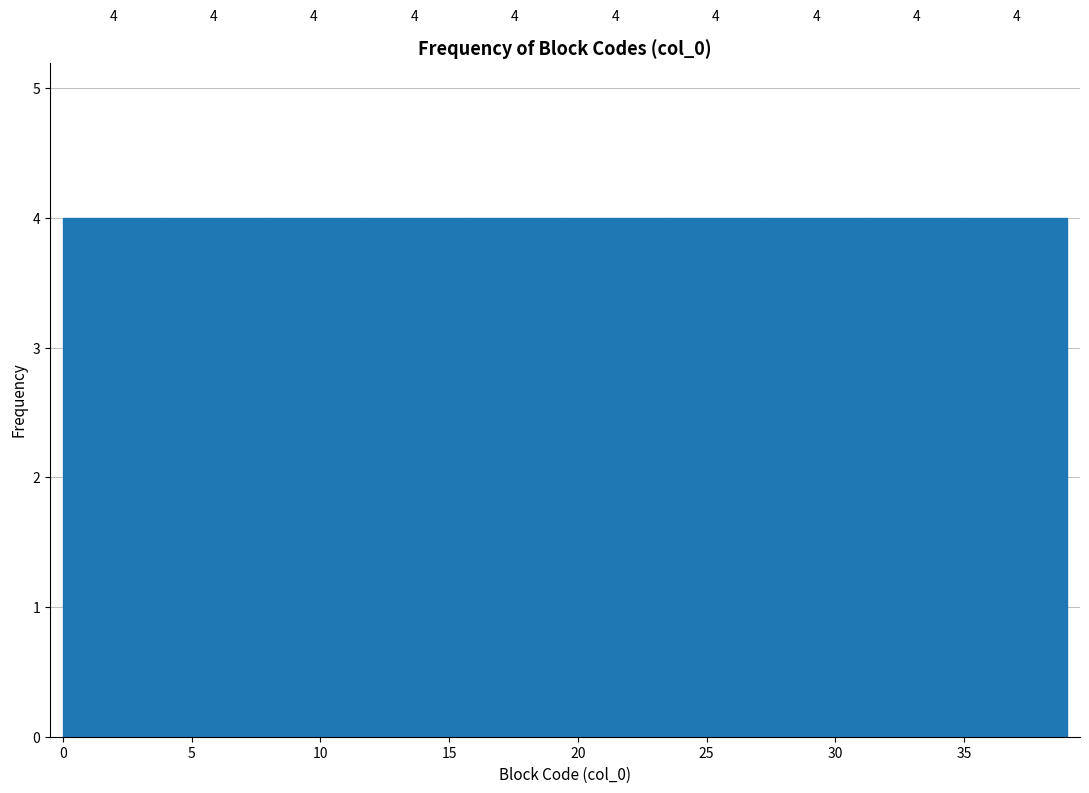

Reading left to right, list every bar in this chart as the range it spans on the x-axis followed by its height. The bar edges are not printed on the chart, so give them approximately, as read against the axis.

0.0 to 3.9: 4
3.9 to 7.8: 4
7.8 to 11.7: 4
11.7 to 15.6: 4
15.6 to 19.5: 4
19.5 to 23.4: 4
23.4 to 27.3: 4
27.3 to 31.2: 4
31.2 to 35.1: 4
35.1 to 39.0: 4